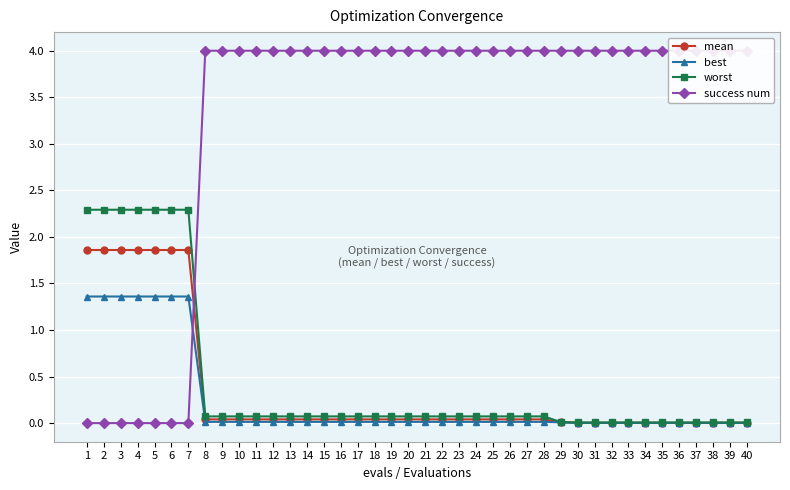

What is the difference between the maximum and minimum values in the mean series?

1.9